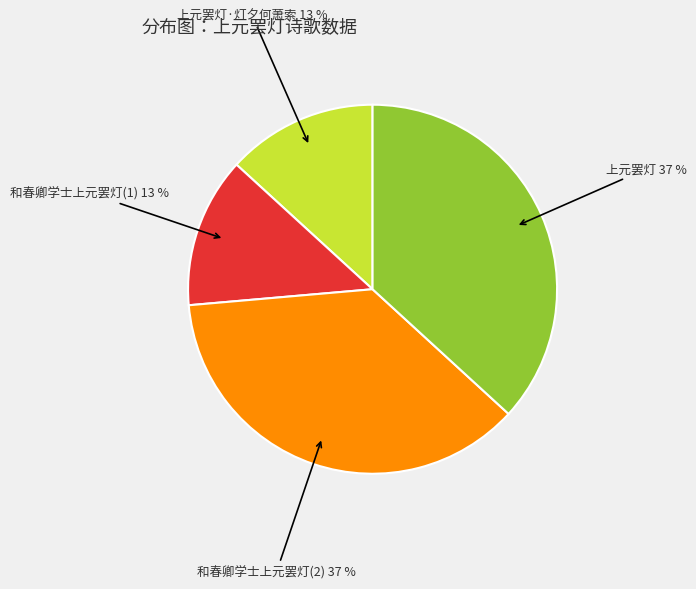

Is there a majority slice in this chart?

No